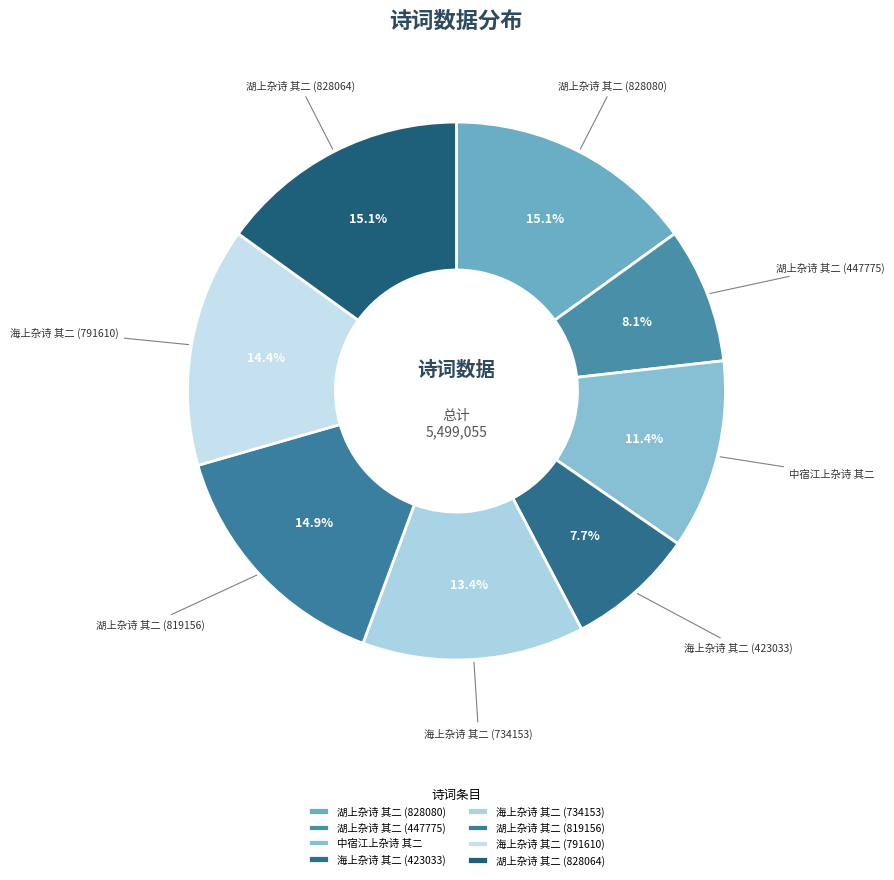

Between 海上杂诗 其二 (791610) and 湖上杂诗 其二 (828064), which is larger?

湖上杂诗 其二 (828064)